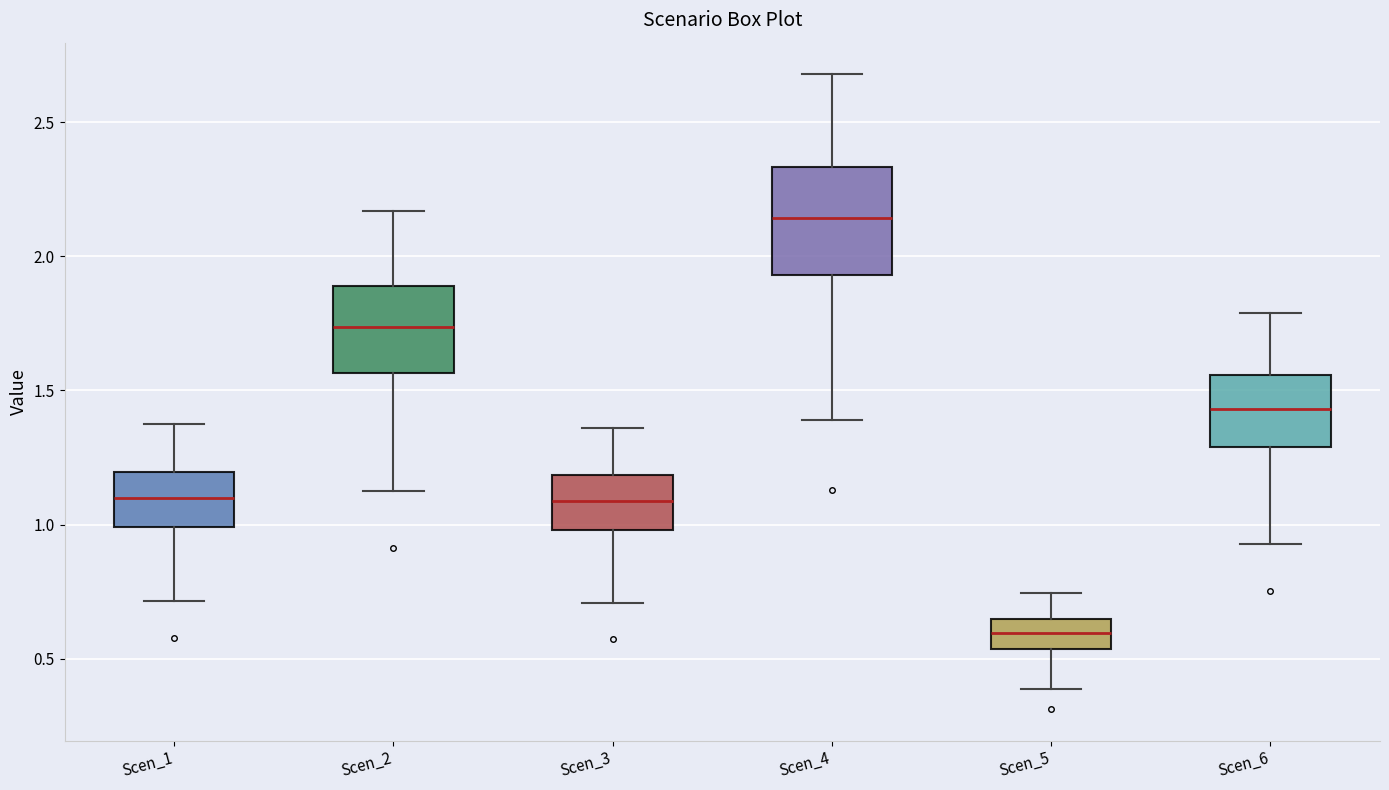

Reading left to right, transcribe this box plot: for each box, give where its median line is, the range the box spans, and where its two whiskers end, as read against the y-axis. The values are not printed on the chart, so give them approximately, as read against the axis.

Scen_1: median 1.10, box 1.00 to 1.20, whiskers 0.70 to 1.35
Scen_2: median 1.75, box 1.55 to 1.90, whiskers 1.15 to 2.15
Scen_3: median 1.10, box 1.00 to 1.20, whiskers 0.70 to 1.35
Scen_4: median 2.15, box 1.95 to 2.35, whiskers 1.40 to 2.70
Scen_5: median 0.60, box 0.55 to 0.65, whiskers 0.40 to 0.75
Scen_6: median 1.45, box 1.30 to 1.55, whiskers 0.95 to 1.80